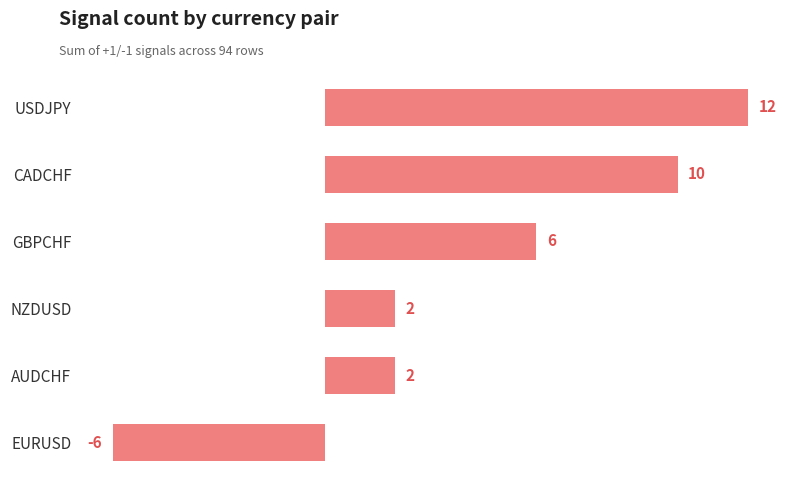

How many values are above zero?

5